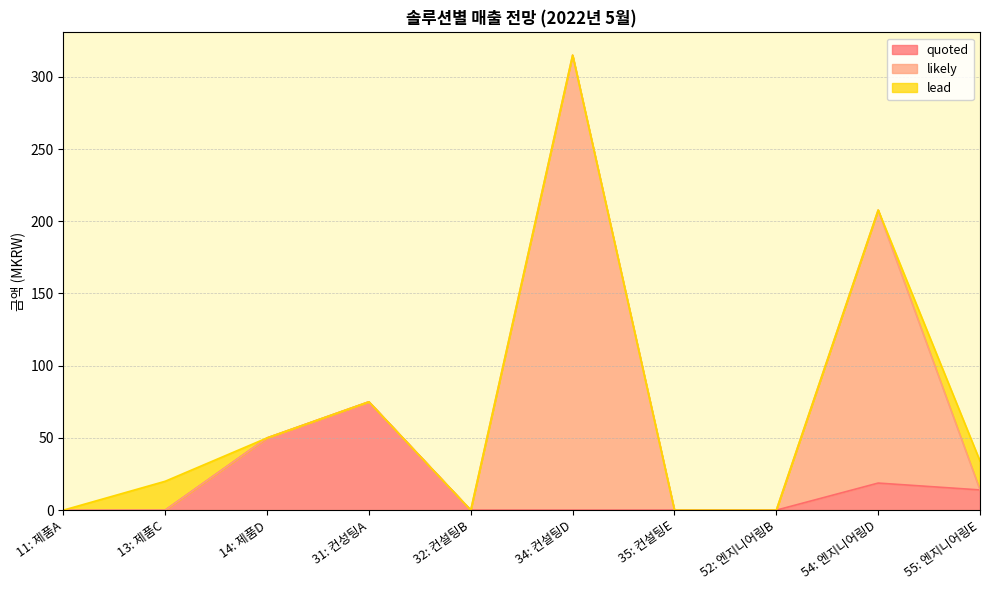

What is the label of the 5th point from the left?

32: 컨설팅B